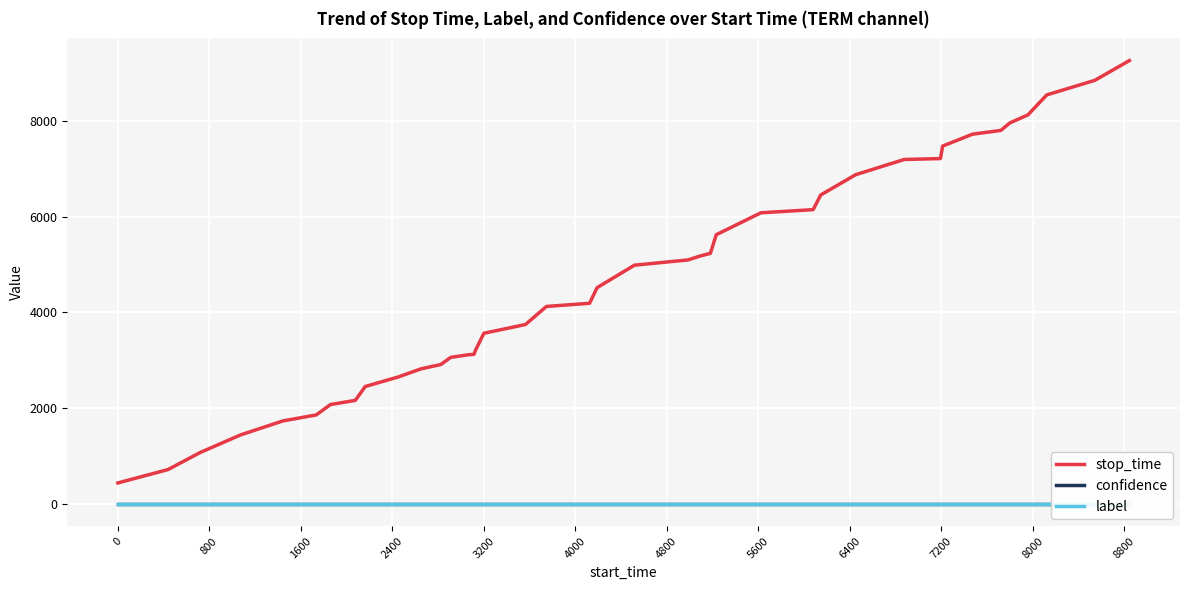

True or false: label and confidence cross at least once.

False